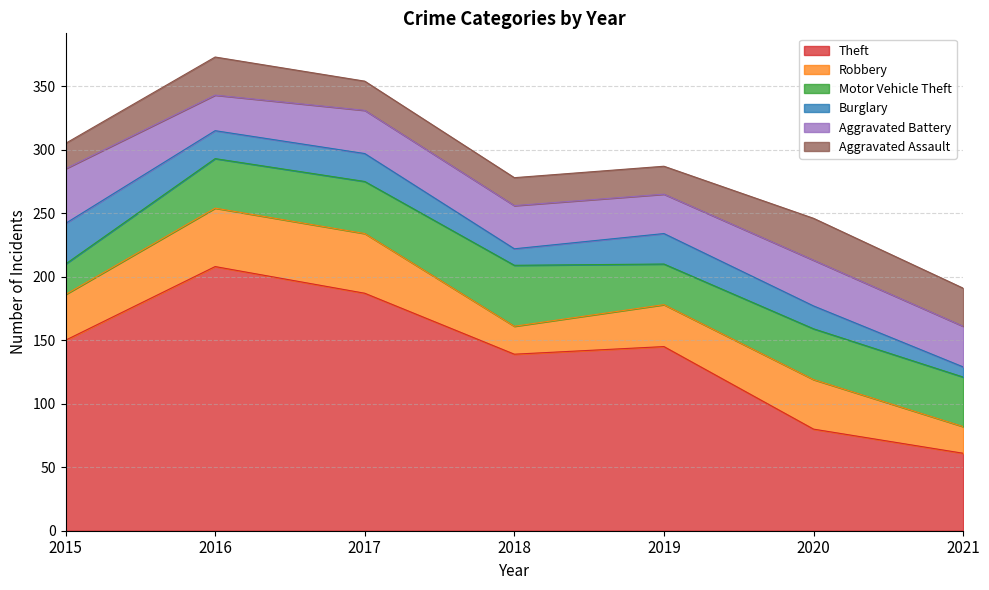

At which category does the chart reach its peak across all series?

2016